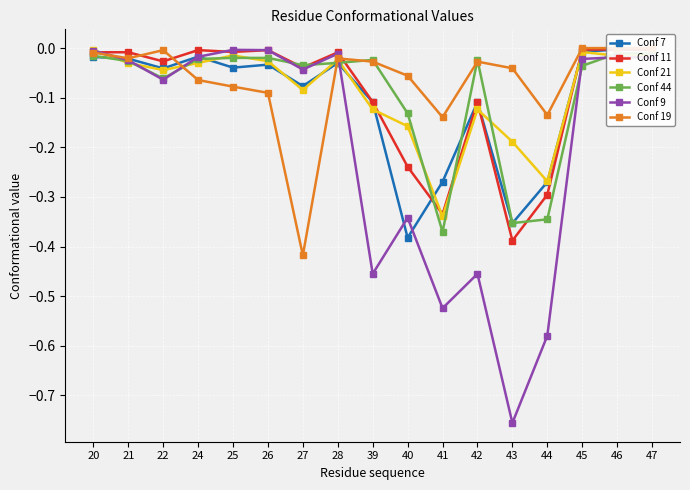

What is the approximate value of Conf 44 at 22?

-0.1